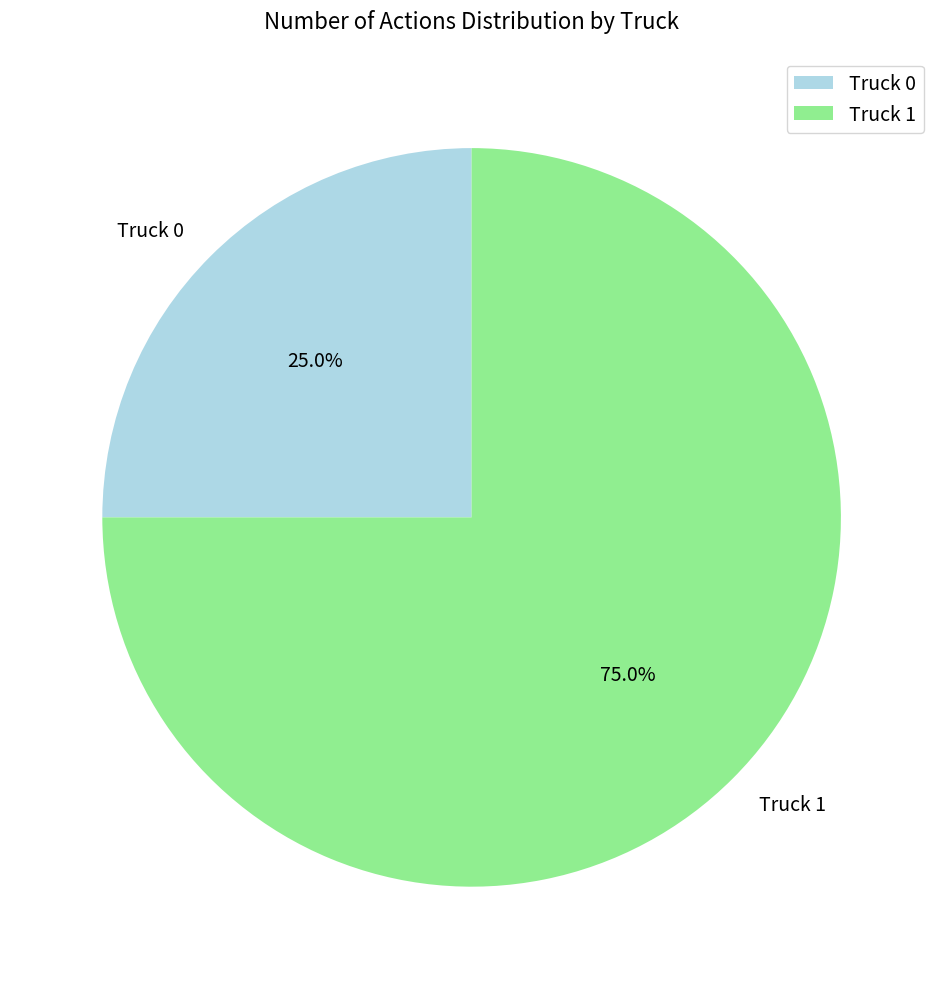

Which category has the smallest portion of the pie?

Truck 0